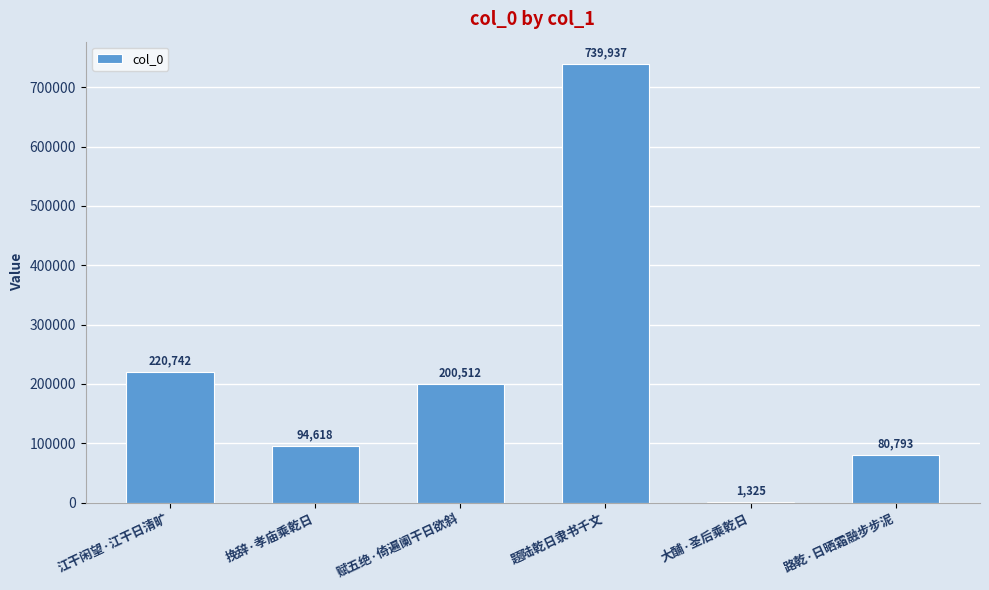

Reading left to right, list all the values displayed in this chart.

220742	94618	200512	739937	1325	80793